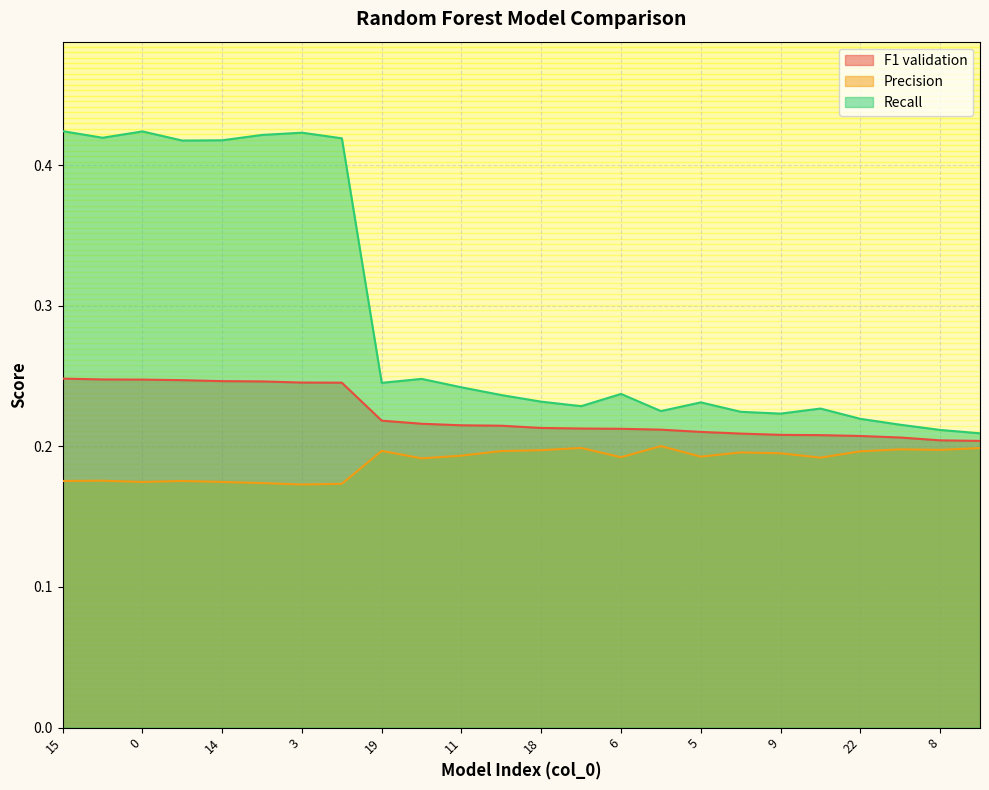

True or false: Precision has more than 1 points higher than both neighbors.

True